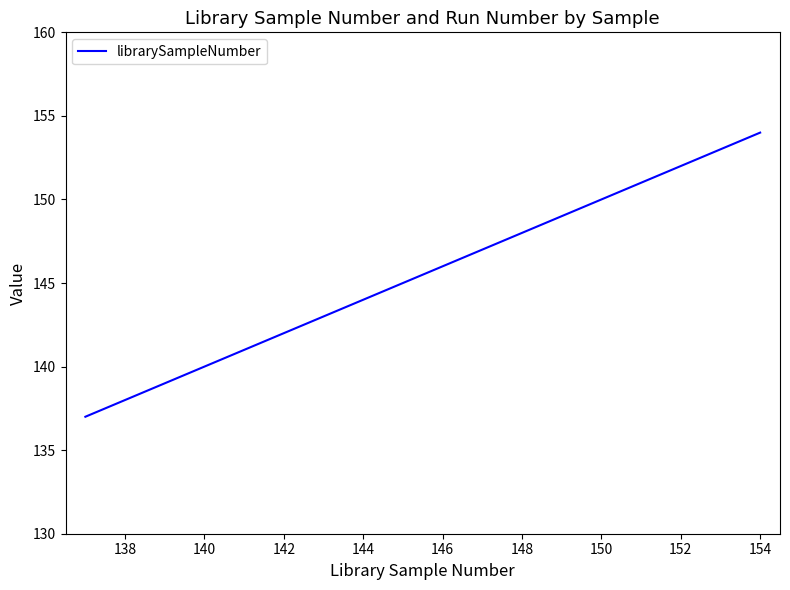

What is the smallest value displayed?

137